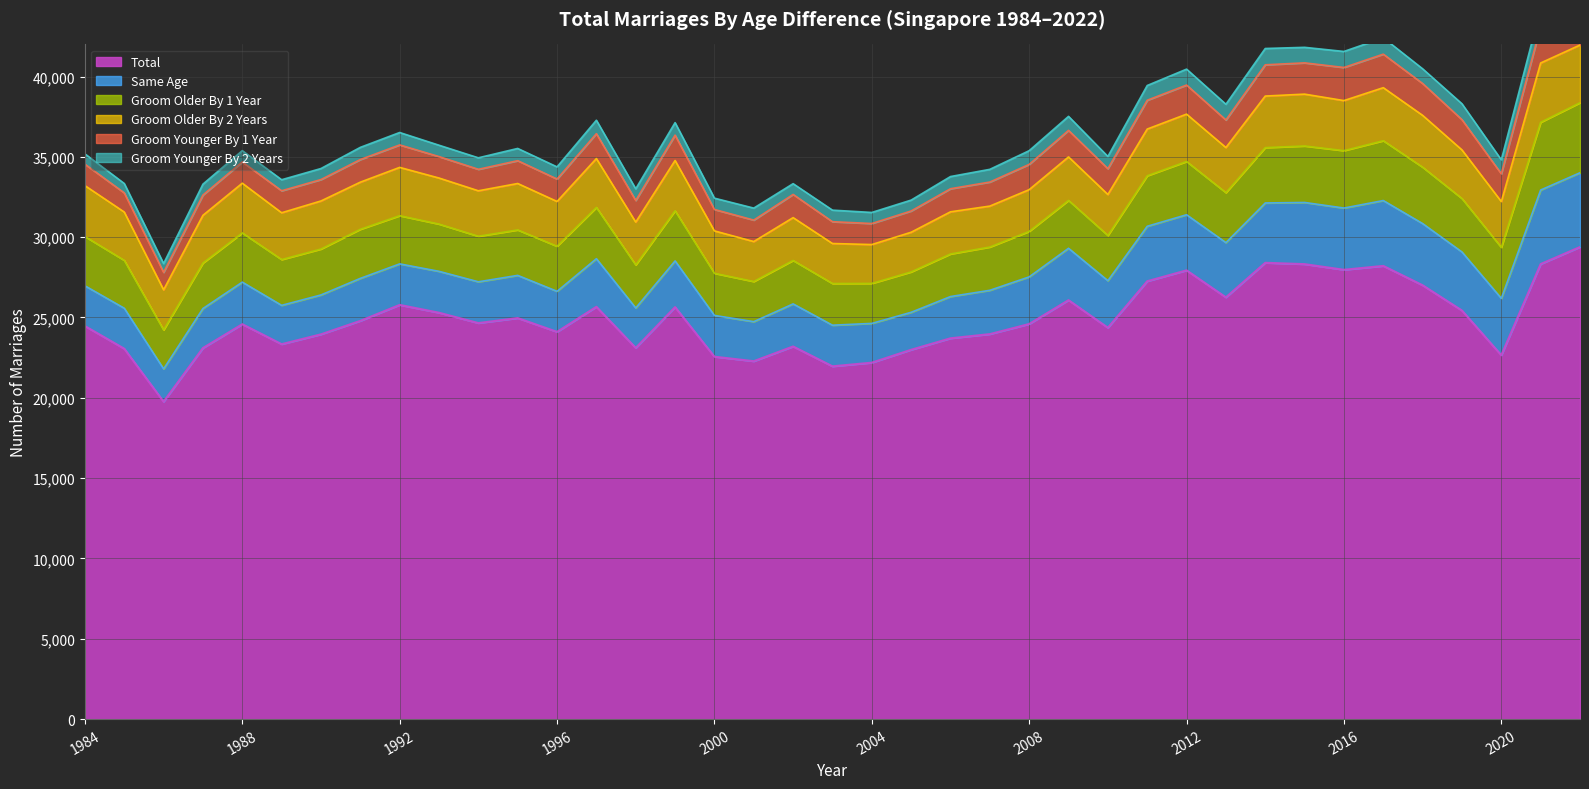

The value of Groom Older By 1 Year at 1990 is 2858. True or false?

True